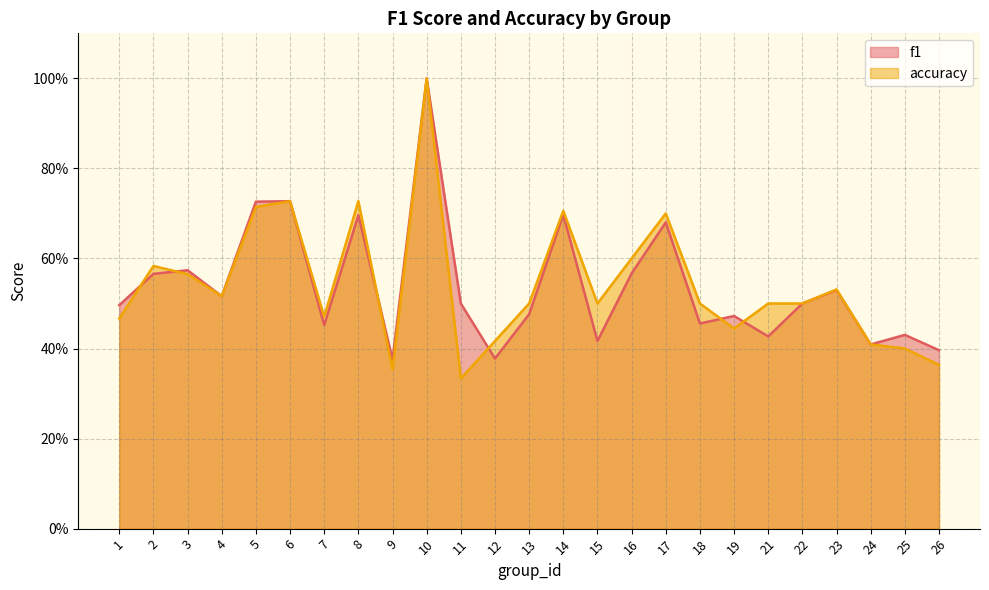

Count the f1 values in the range 0 to 1.

25